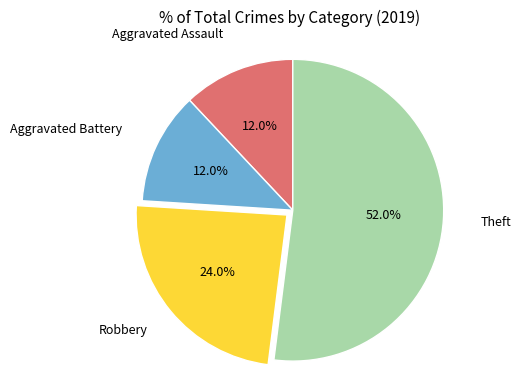

Does any single category account for the majority?

Yes